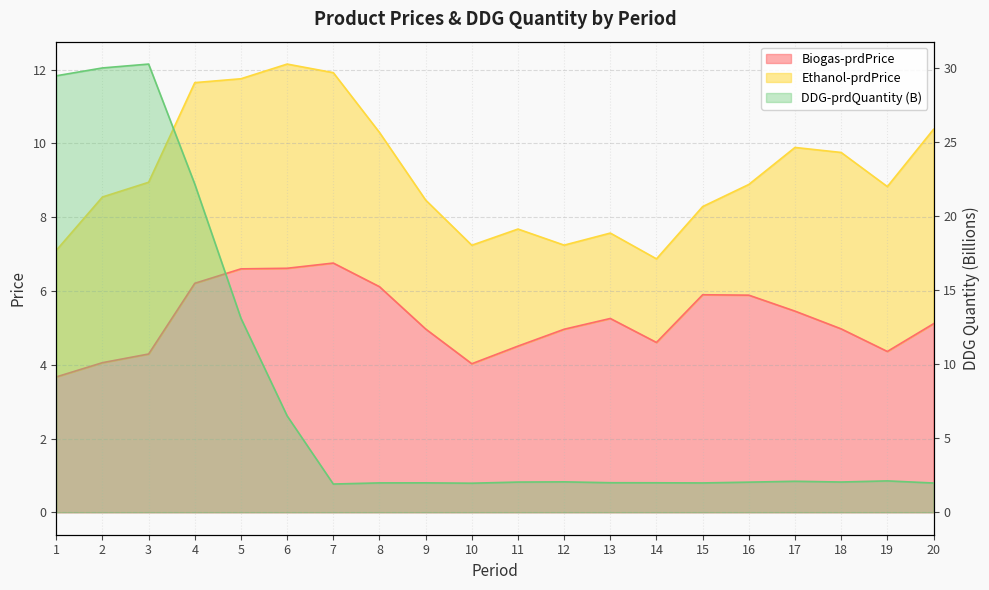

What is the approximate value of DDG-prdQuantity (B) at 8?

2.0